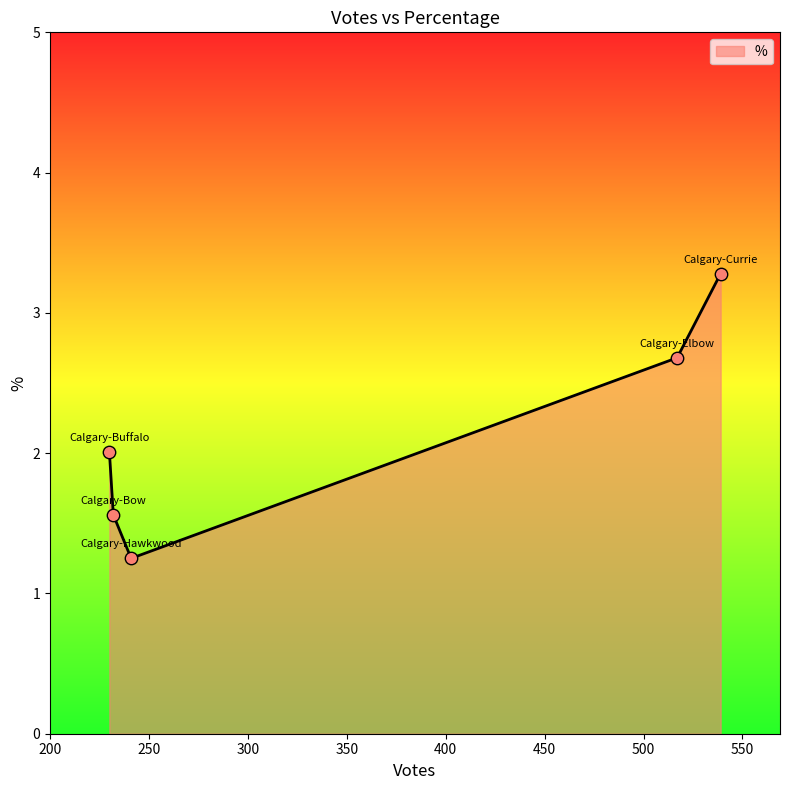

What is the average value?

2.2